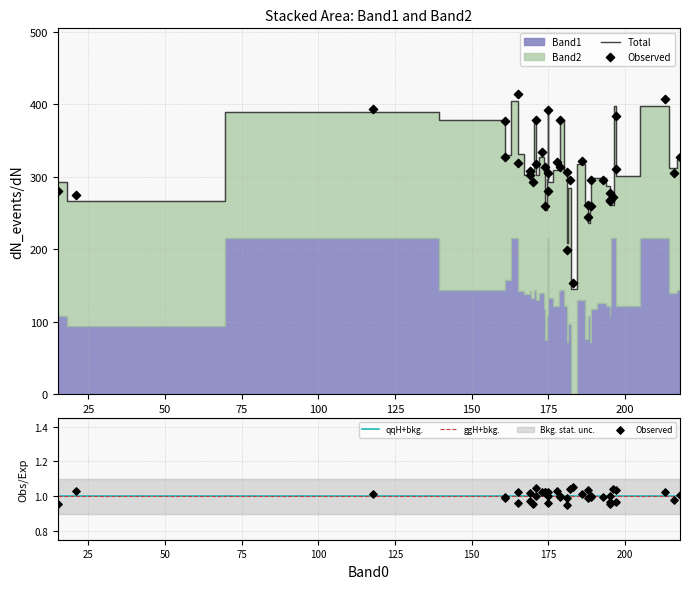

At how many categories does at least one series exceed 96?

40